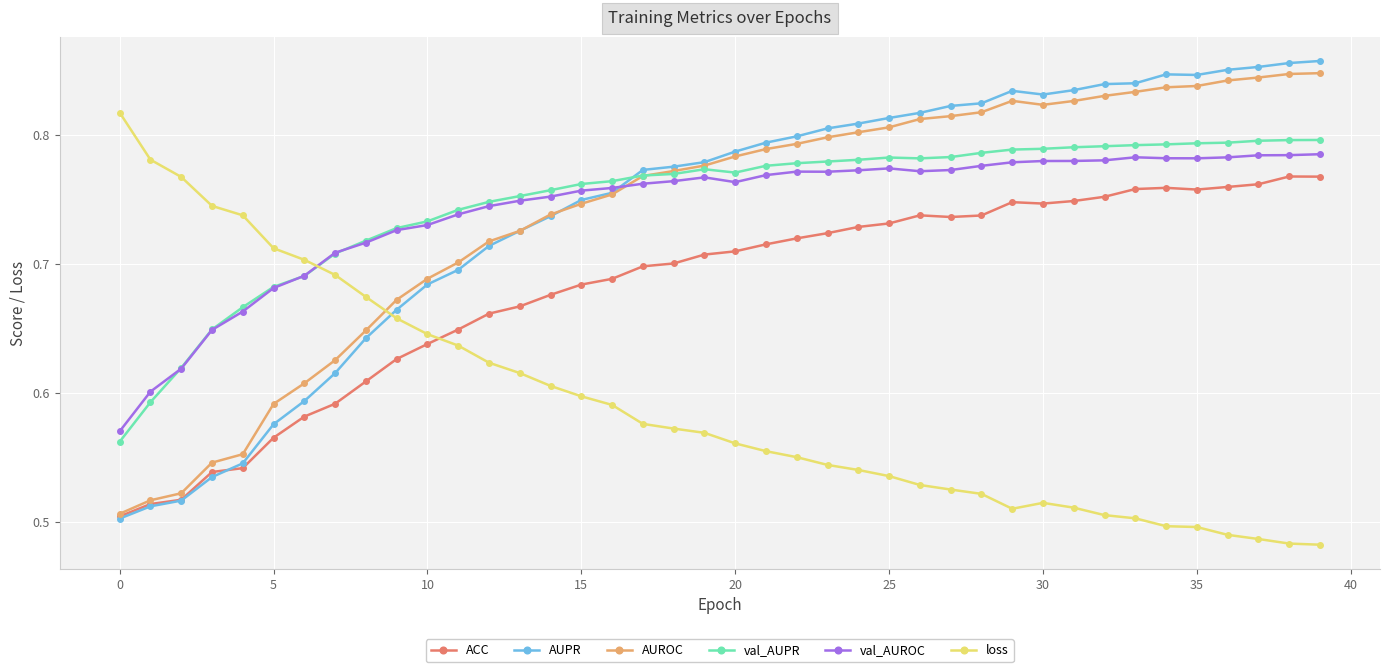

Does the chart display data point markers on the line(s)?

Yes